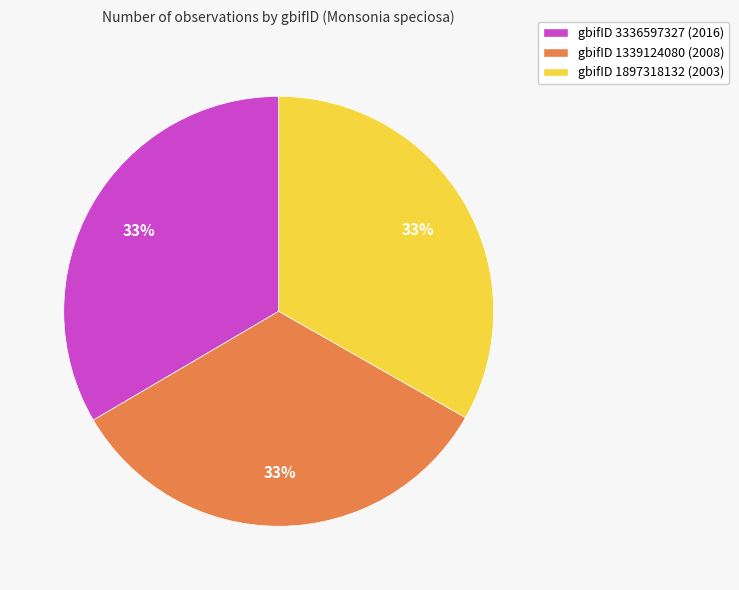

Is there any slice that represents more than half of the pie?

No